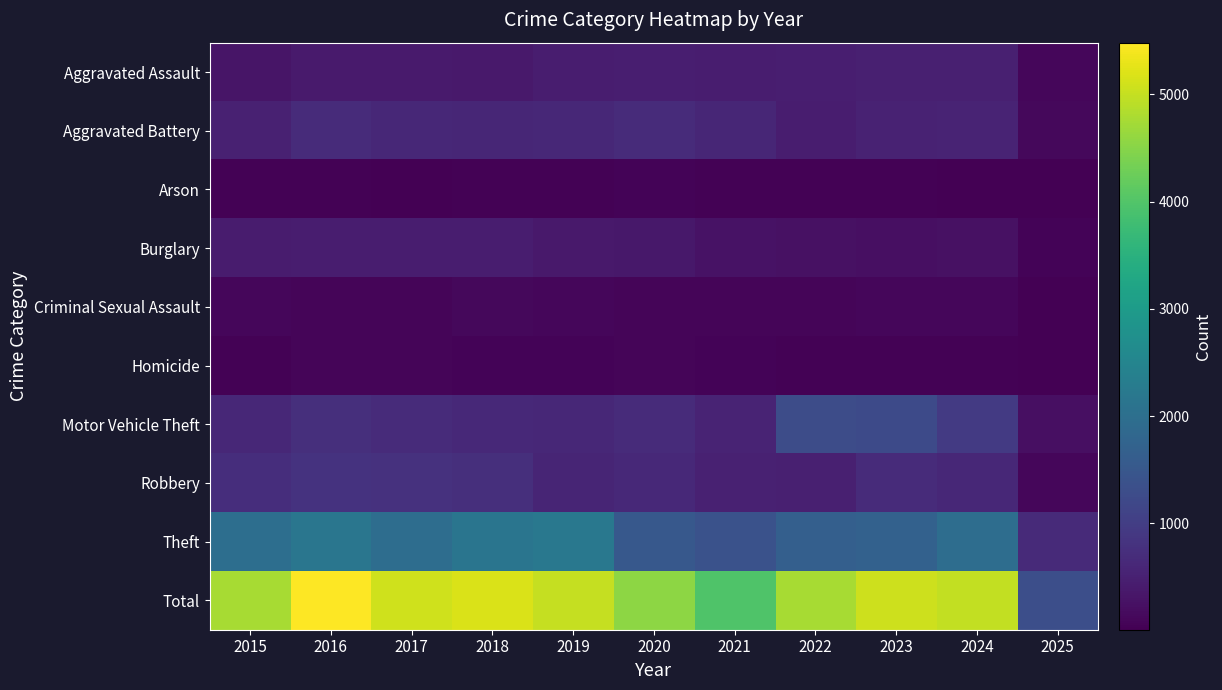

Reading left to right, what are all the values shown in this chart?

Aggravated Assault: 2015=323	2016=402	2017=396	2018=392	2019=452	2020=466	2021=452	2022=458	2023=486	2024=494	2025=101
Aggravated Battery: 2015=515	2016=691	2017=623	2018=600	2019=608	2020=686	2021=587	2022=446	2023=529	2024=546	2025=122
Arson: 2015=35	2016=40	2017=23	2018=37	2019=32	2020=55	2021=44	2022=31	2023=39	2024=28	2025=9
Burglary: 2015=421	2016=451	2017=453	2018=443	2019=383	2020=357	2021=280	2022=253	2023=223	2024=255	2025=65
Criminal Sexual Assault: 2015=105	2016=87	2017=91	2018=123	2019=102	2020=89	2021=81	2022=93	2023=98	2024=106	2025=29
Homicide: 2015=50	2016=87	2017=82	2018=56	2019=53	2020=81	2021=69	2022=50	2023=48	2024=48	2025=13
Motor Vehicle Theft: 2015=614	2016=756	2017=680	2018=631	2019=611	2020=673	2021=560	2022=1272	2023=1244	2024=932	2025=225
Robbery: 2015=726	2016=819	2017=780	2018=741	2019=577	2020=637	2021=506	2022=495	2023=687	2024=611	2025=103
Theft: 2015=1981	2016=2148	2017=1968	2018=2140	2019=2190	2020=1512	2021=1392	2022=1665	2023=1711	2024=1965	2025=662
Total: 2015=4770	2016=5481	2017=5096	2018=5163	2019=5008	2020=4556	2021=3971	2022=4763	2023=5065	2024=4985	2025=1329